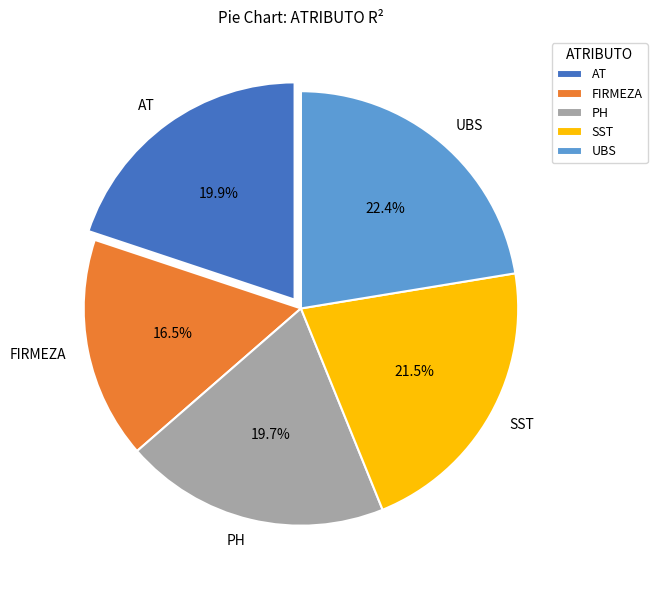

To the nearest percent, what is the difference between the largest and smallest slice percentages?

6%